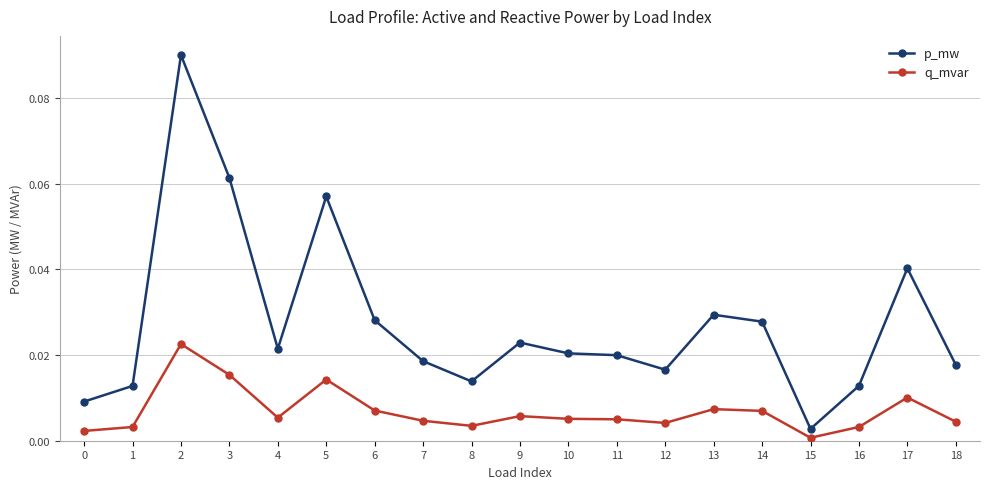

True or false: p_mw has a value of 0.0 at 12.

True